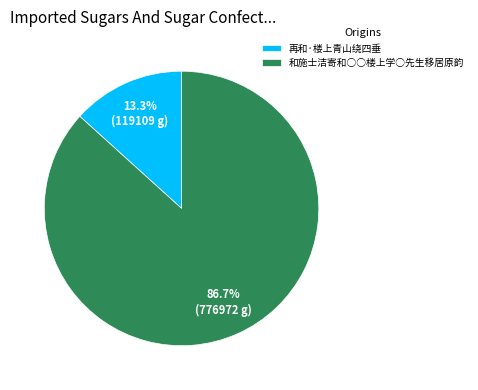

To the nearest percent, what is the difference between the largest and smallest slice percentages?

73%